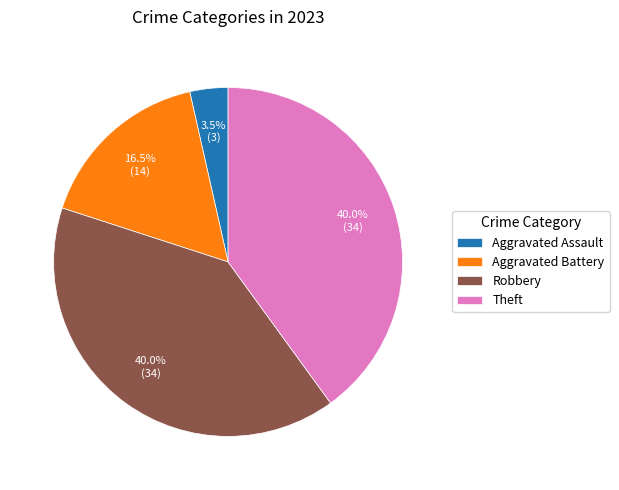

How many segments does this pie chart have?

4